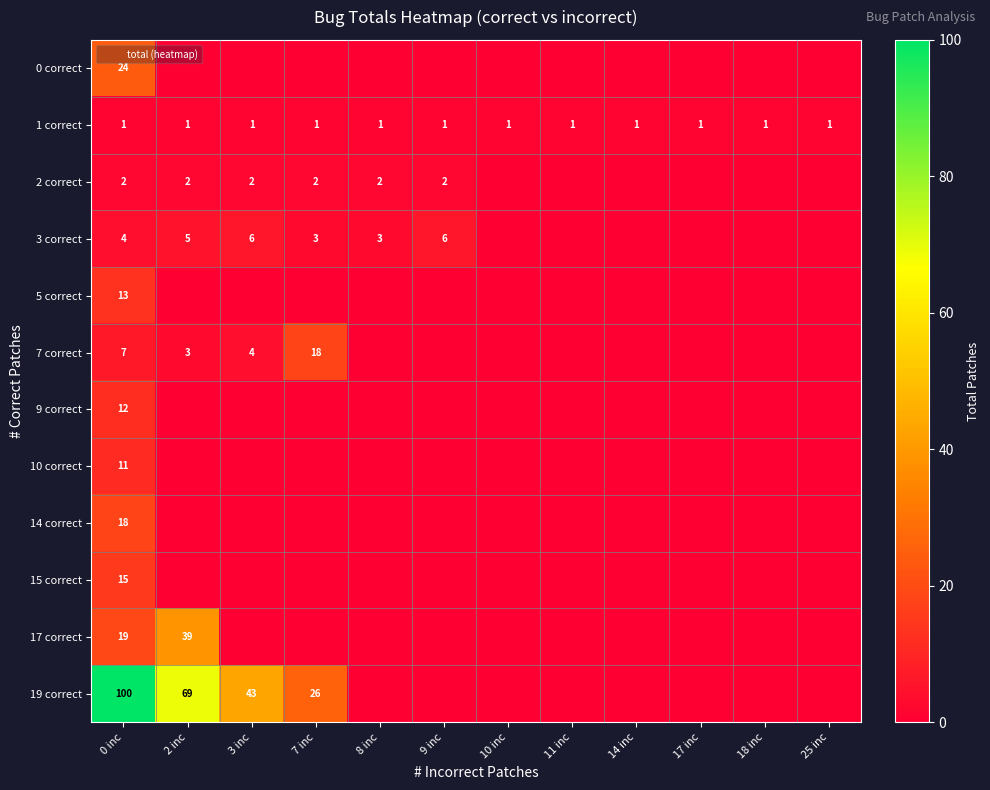

At how many categories does at least one series exceed 49?

2